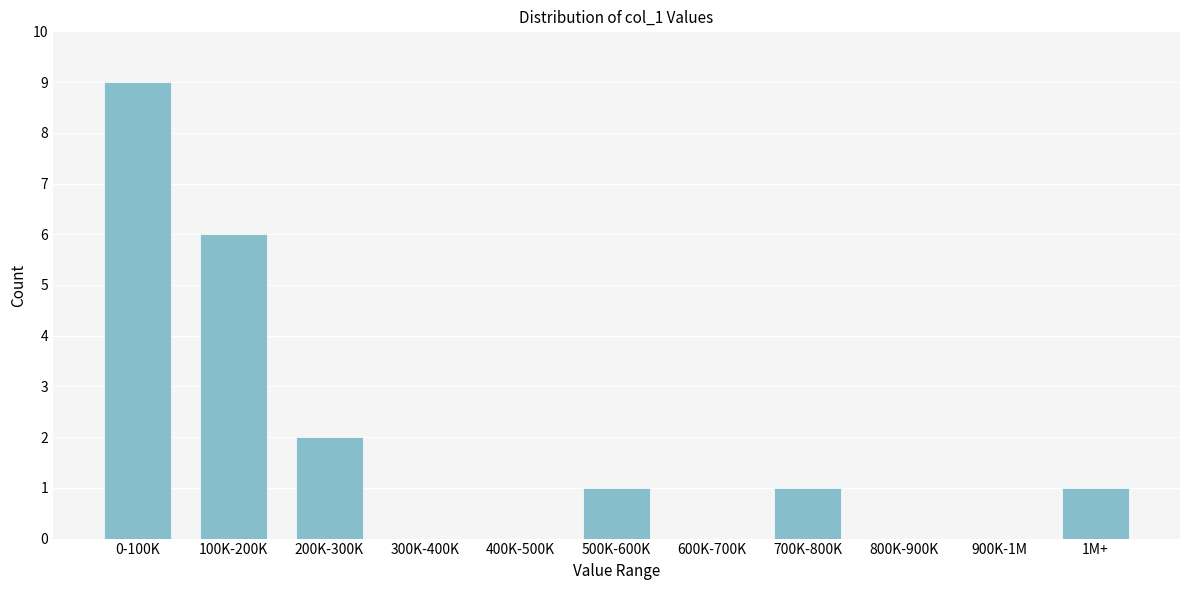

Reading left to right, what are all the values shown in this chart?

0-100K=9	100K-200K=6	200K-300K=2	300K-400K=0	400K-500K=0	500K-600K=1	600K-700K=0	700K-800K=1	800K-900K=0	900K-1M=0	1M+=1